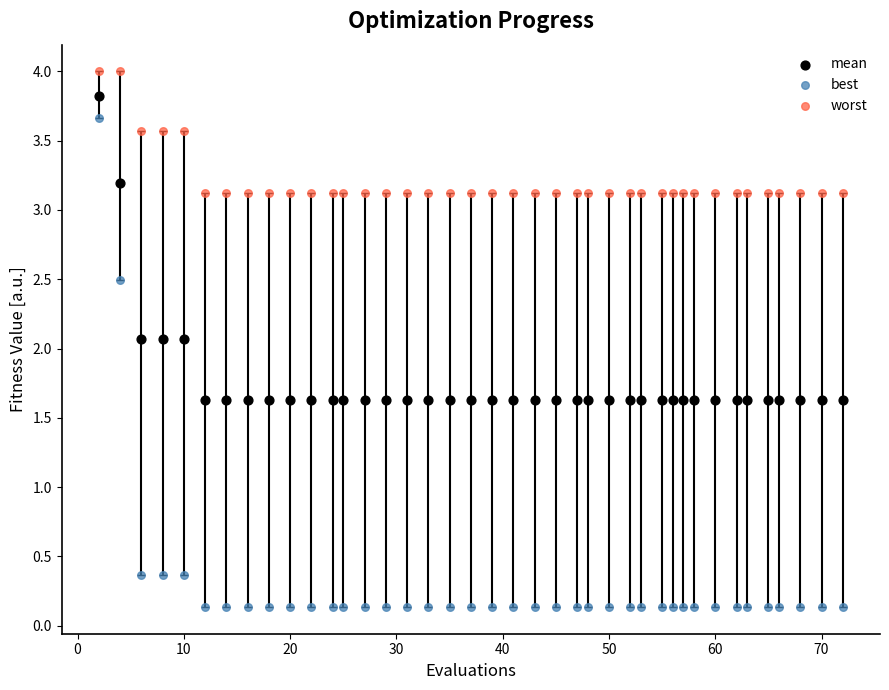

Which series has the largest Y range (max minus min)?

best